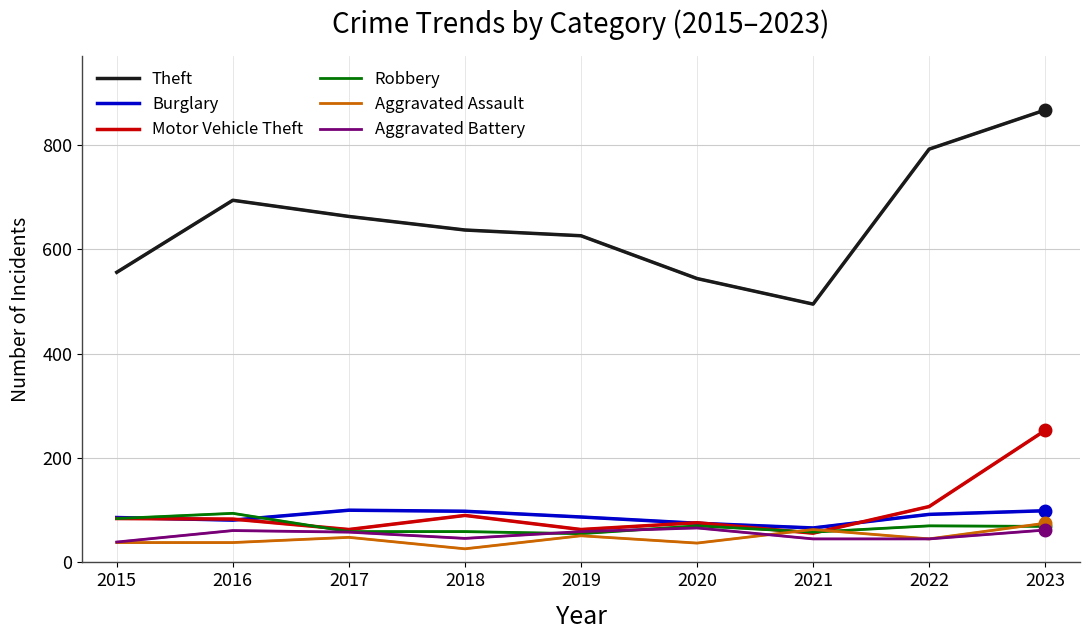

At which category does Theft reach its first local peak?

2016